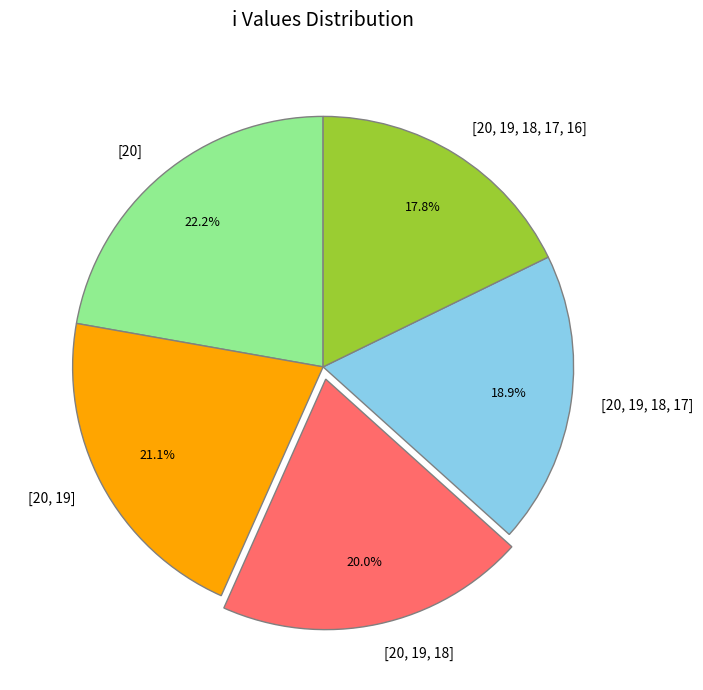

To the nearest percent, what is the difference between the [20, 19, 18] and [20] slice percentages?

2%